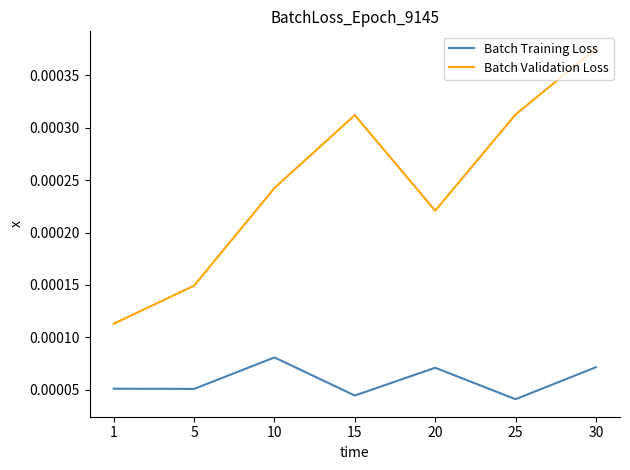

How many interior local peaks does the Batch Training Loss series have?

2